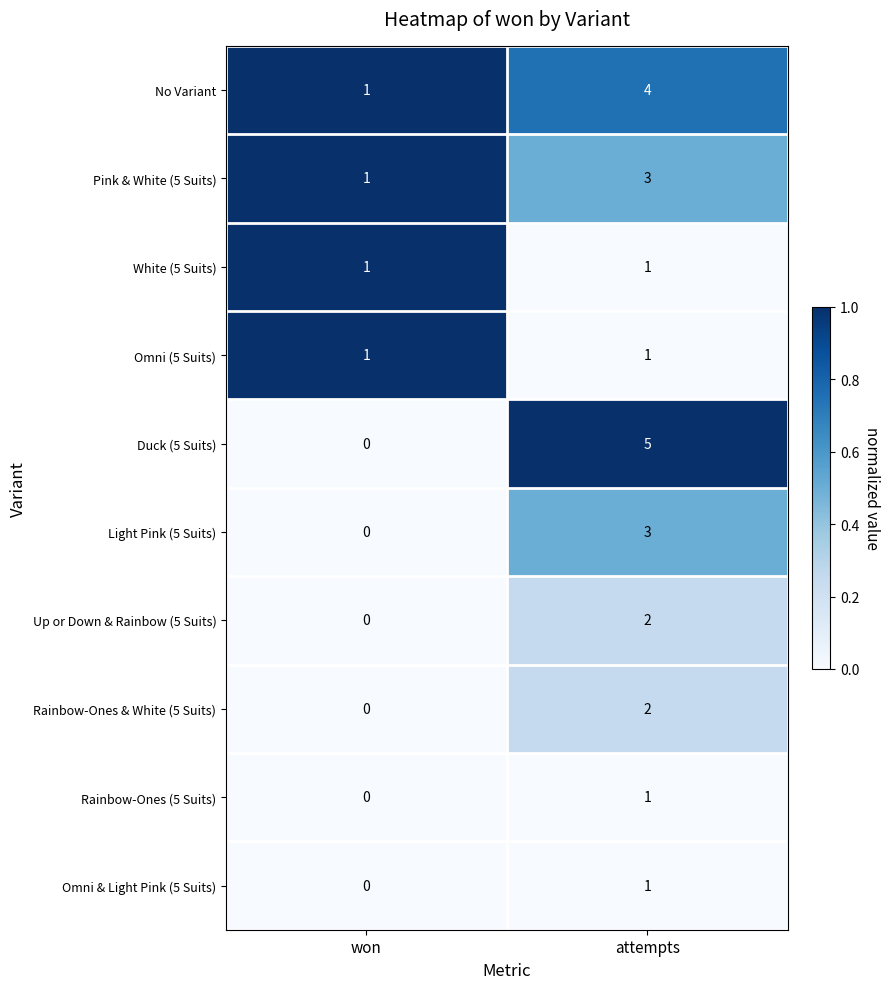

What is the difference between the Light Pink (5 Suits) values at attempts and won?

3